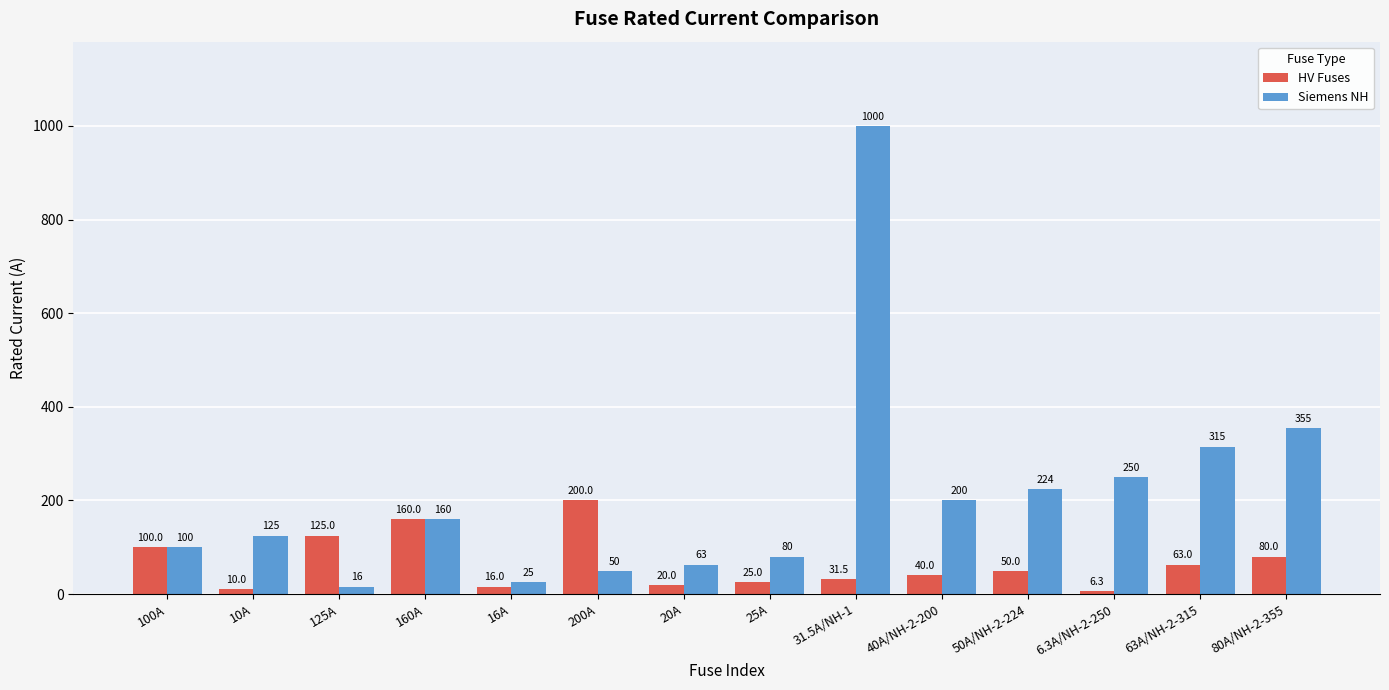

Rank the series by their average value, from lowest to highest.

HV Fuses, Siemens NH